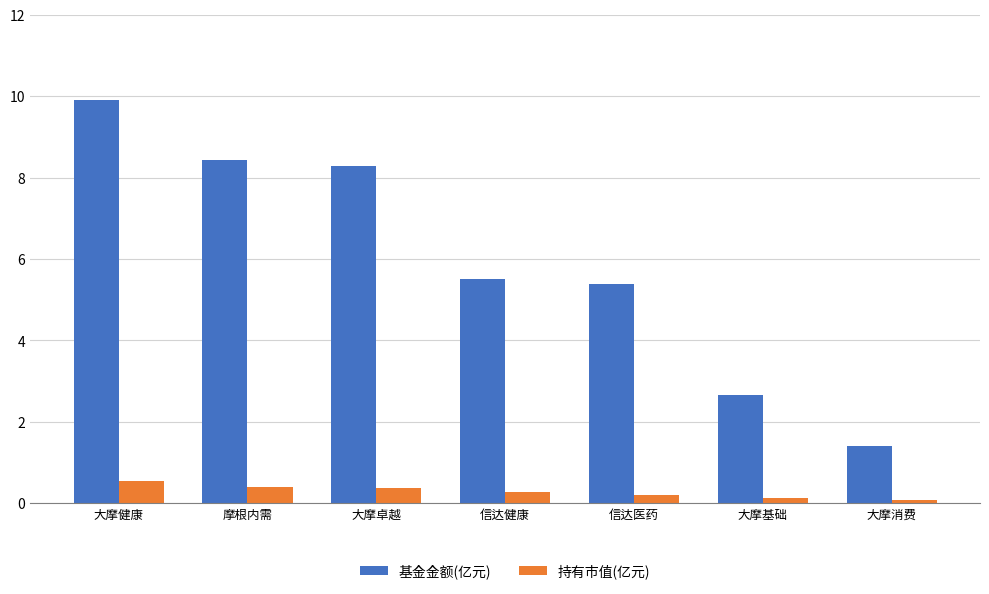

What is the label of the 7th bar from the right?

大摩健康